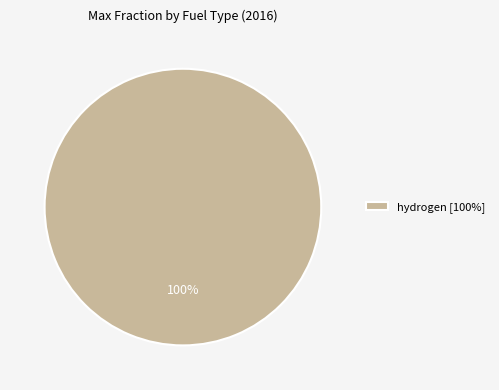

The hydrogen [100%] slice represents 100% of the pie. True or false?

True